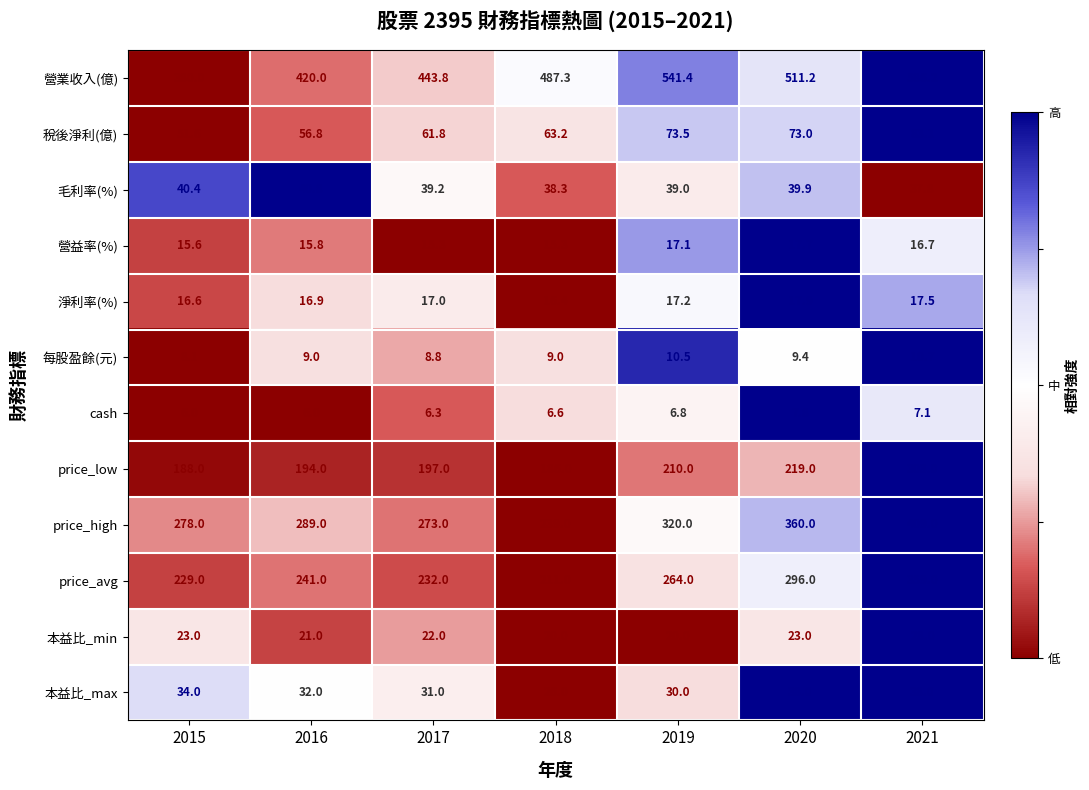

Which category has the highest value across all series?

2021